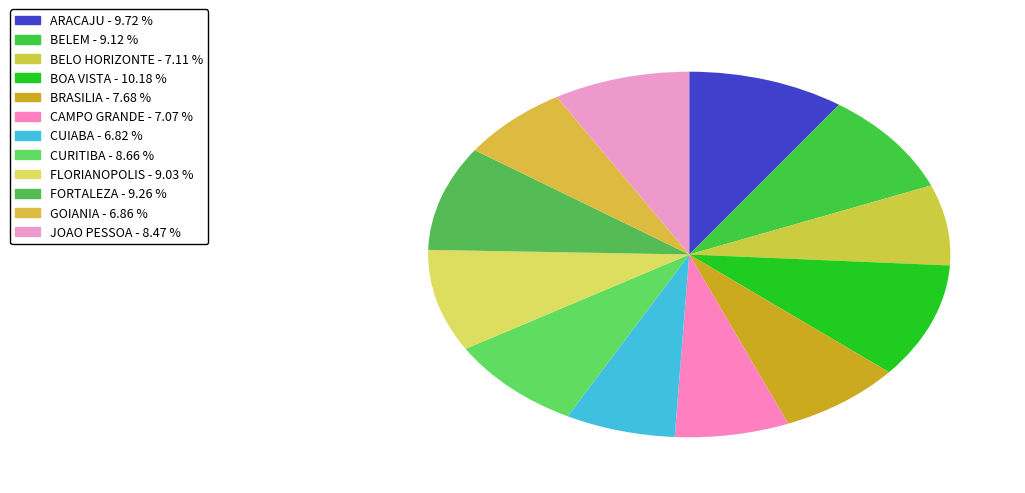

To the nearest percent, what is the combined percentage of FLORIANOPOLIS and GOIANIA?

16%